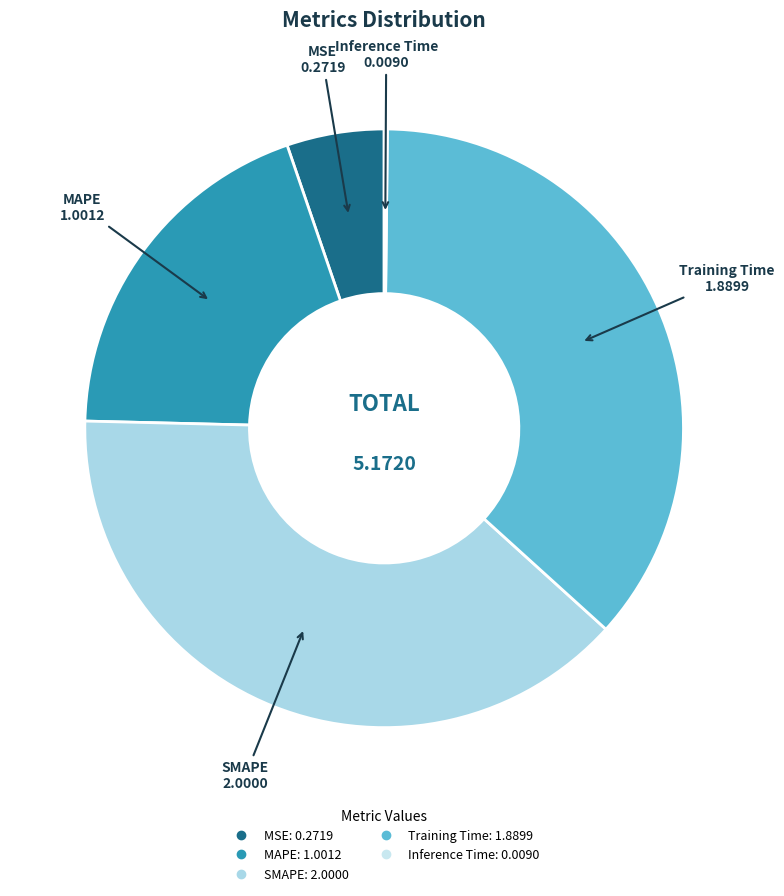

What is the largest slice in the pie chart?

SMAPE